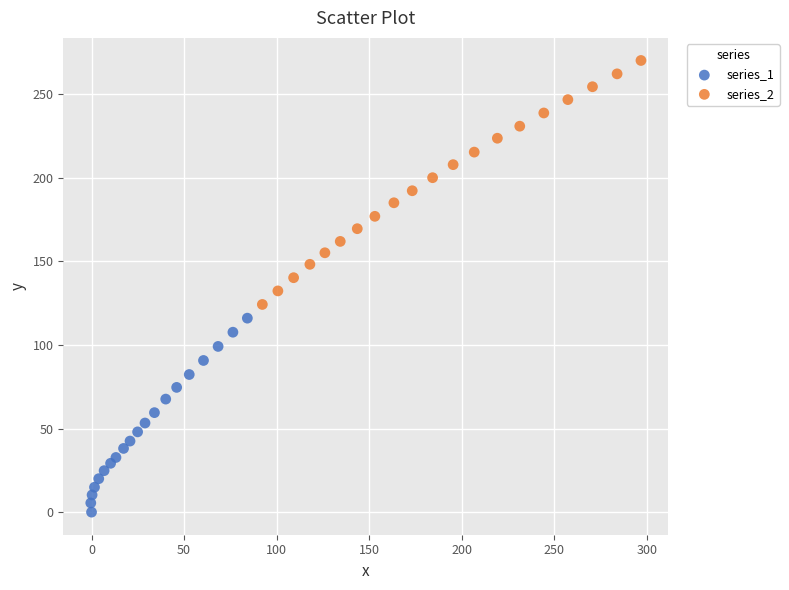

Which series contains the lowest Y value?

series_1